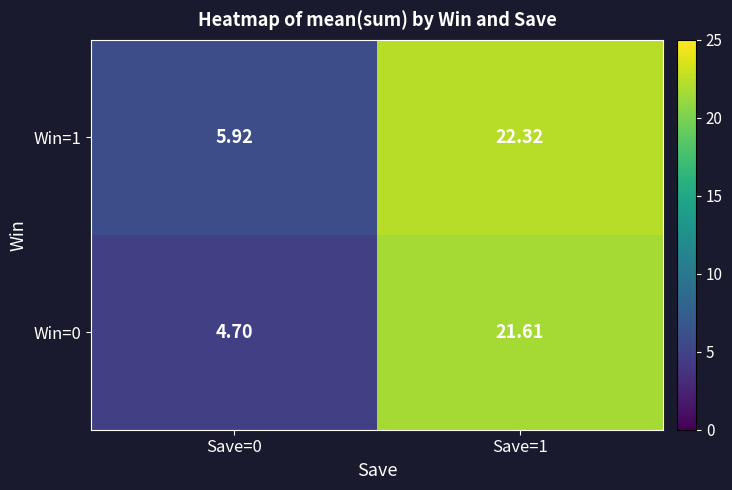

Is the value of Win=1 at Save=0 greater than the value of Win=0 at Save=0?

Yes